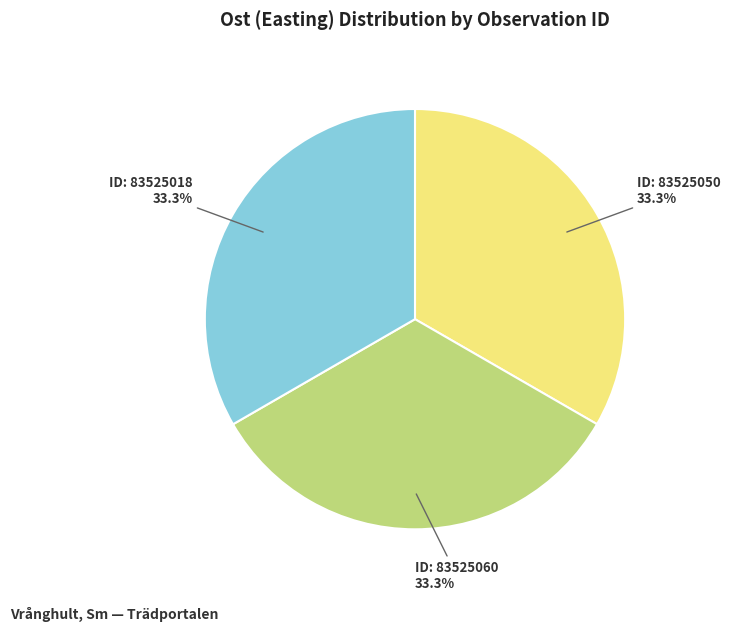

What is the ratio of the value at ID: 83525018 to the value at ID: 83525050?

1.0